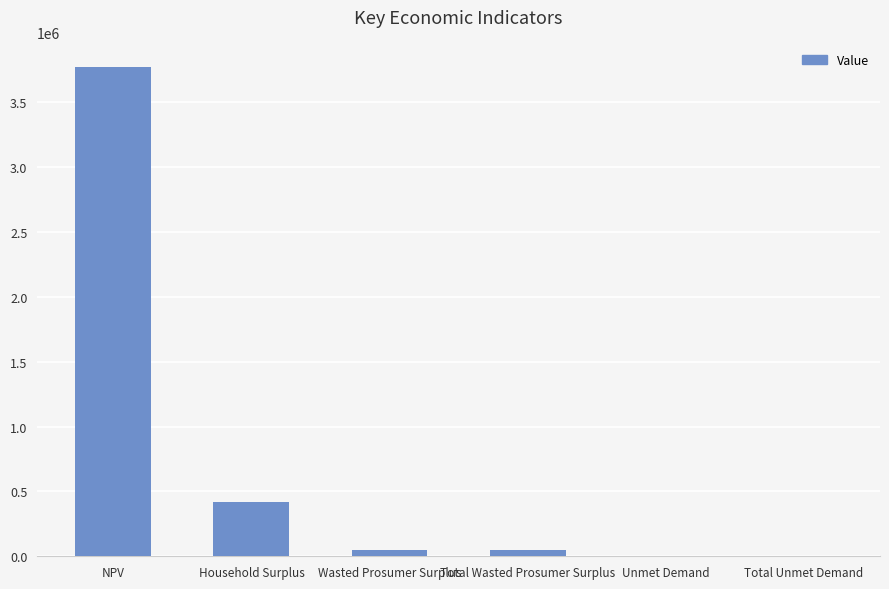

What is the maximum value shown in the chart?

3771622.7